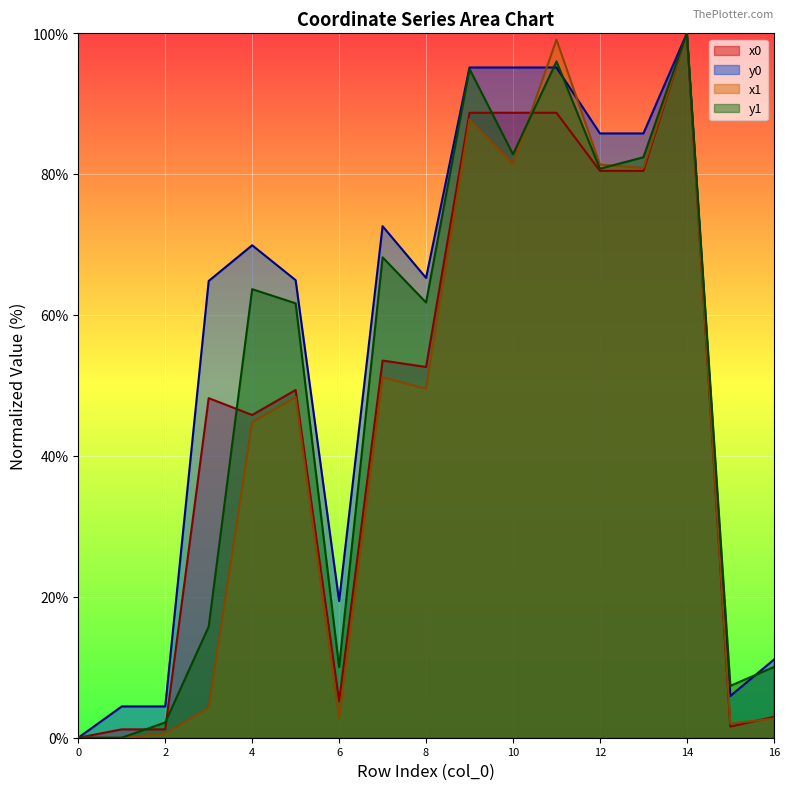

True or false: x1 and x0 intersect in this chart.

True